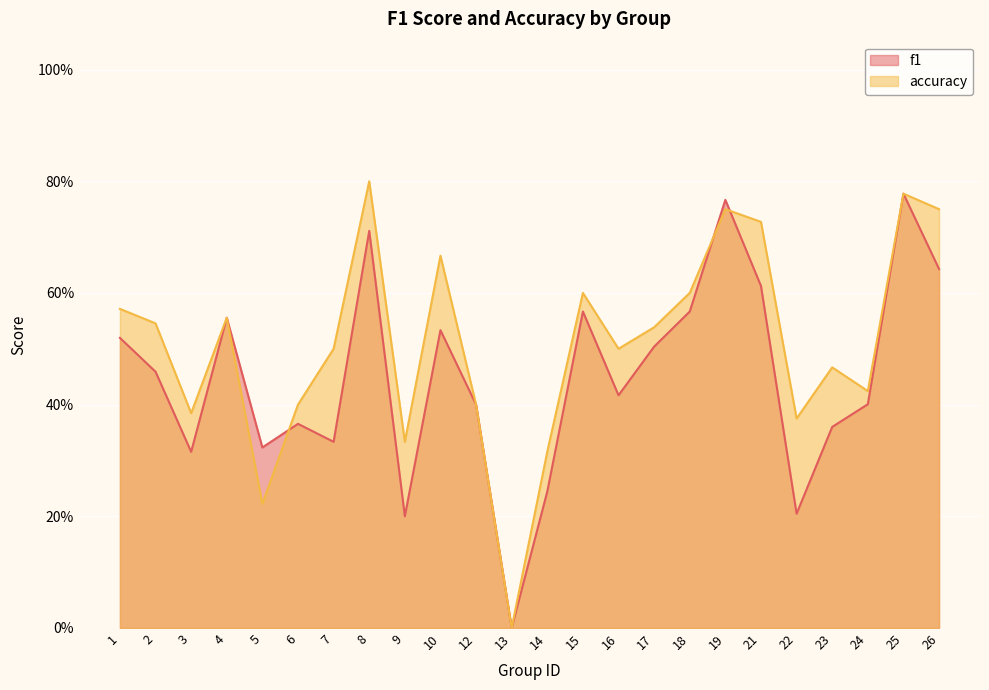

What is the sum of all f1 values?

10.8